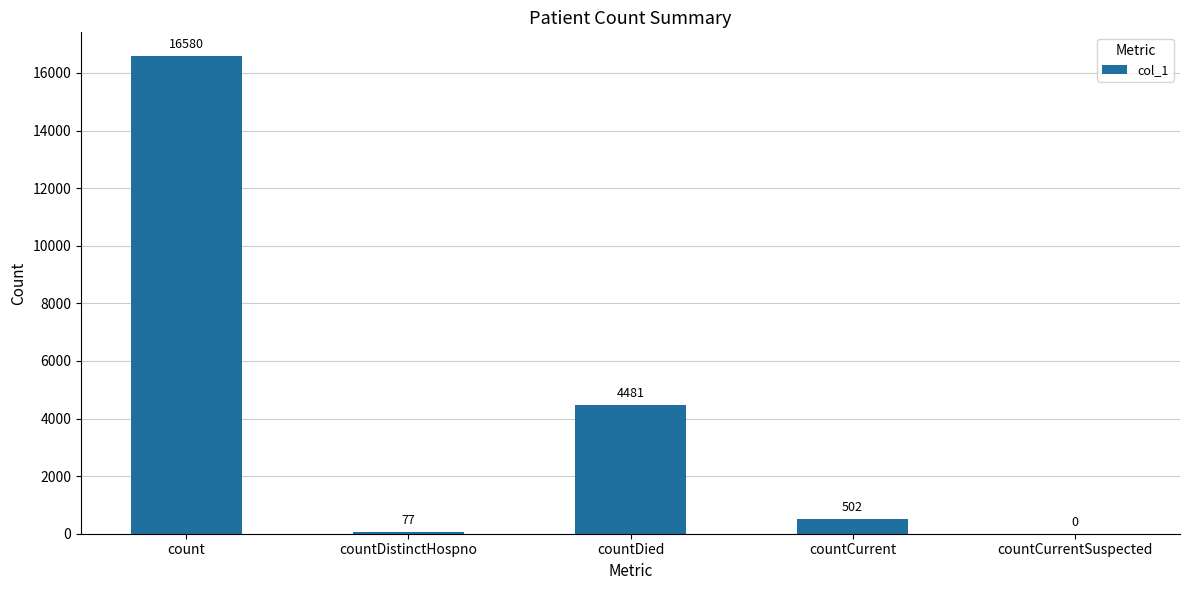

What is the greatest value displayed?

16580